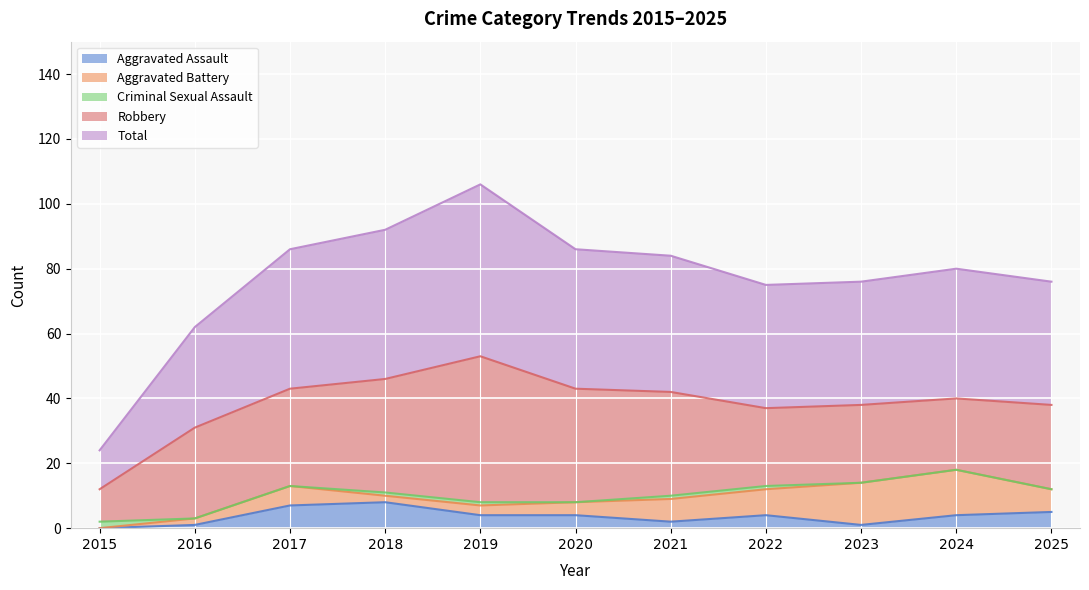

After their last crossing, which series has the higher values: Criminal Sexual Assault or Aggravated Battery?

Aggravated Battery